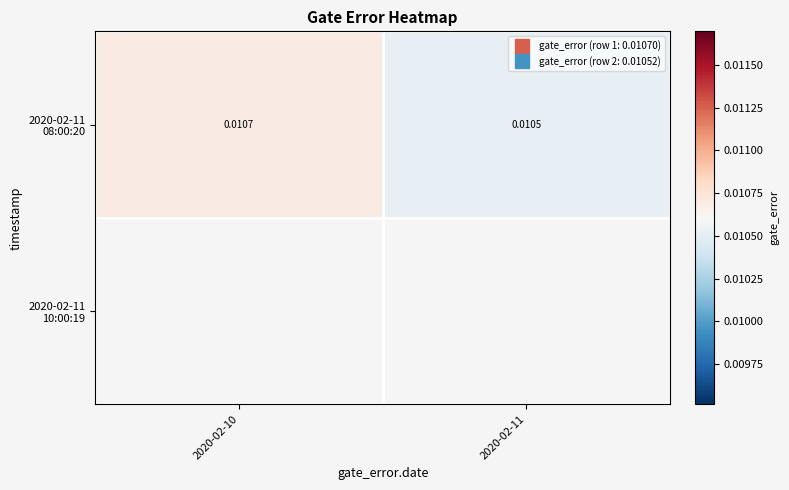

List the series in order of their peak value, lowest first.

2020-02-11 08:00:20, 2020-02-11 10:00:19